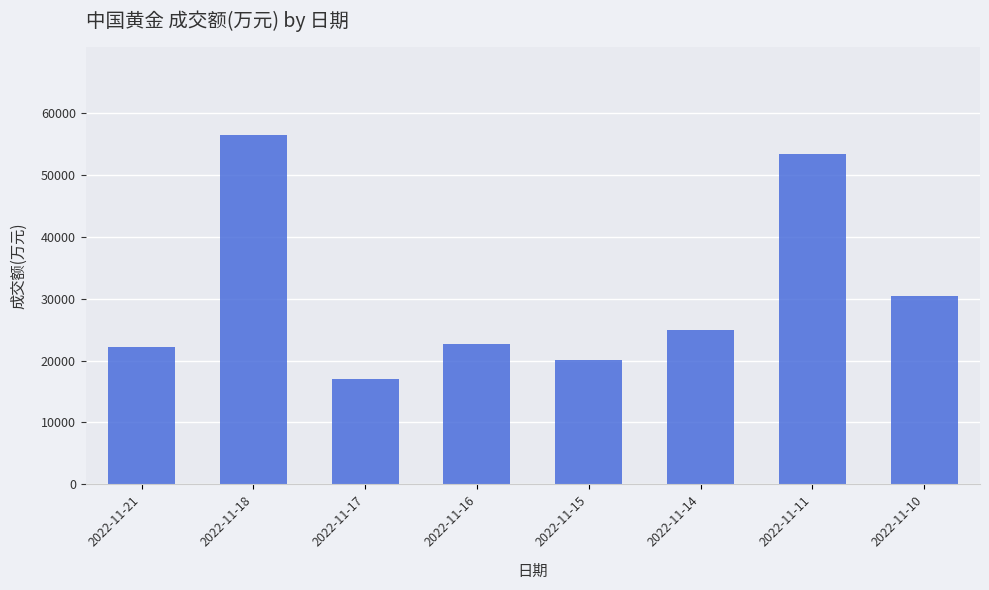

Are the bars grouped side by side (vs. stacked)?

No